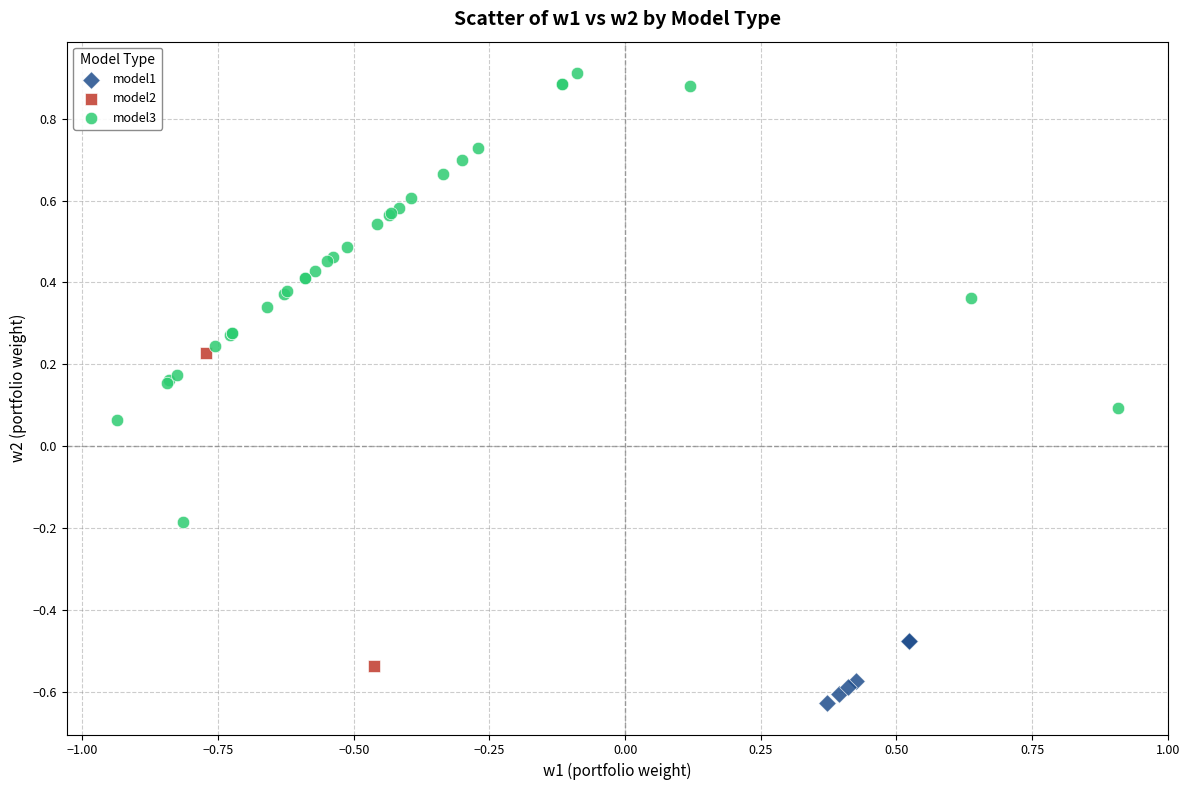

Which series has the largest Y range (max minus min)?

model3